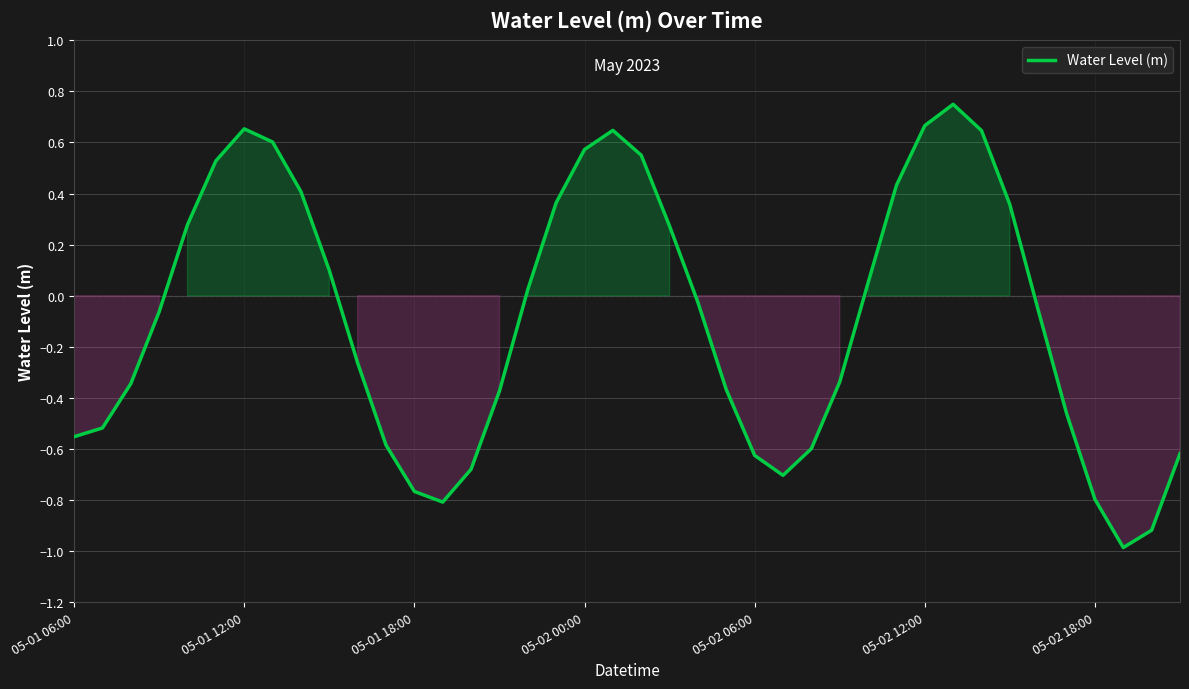

What is the difference between the maximum and minimum values?

1.7